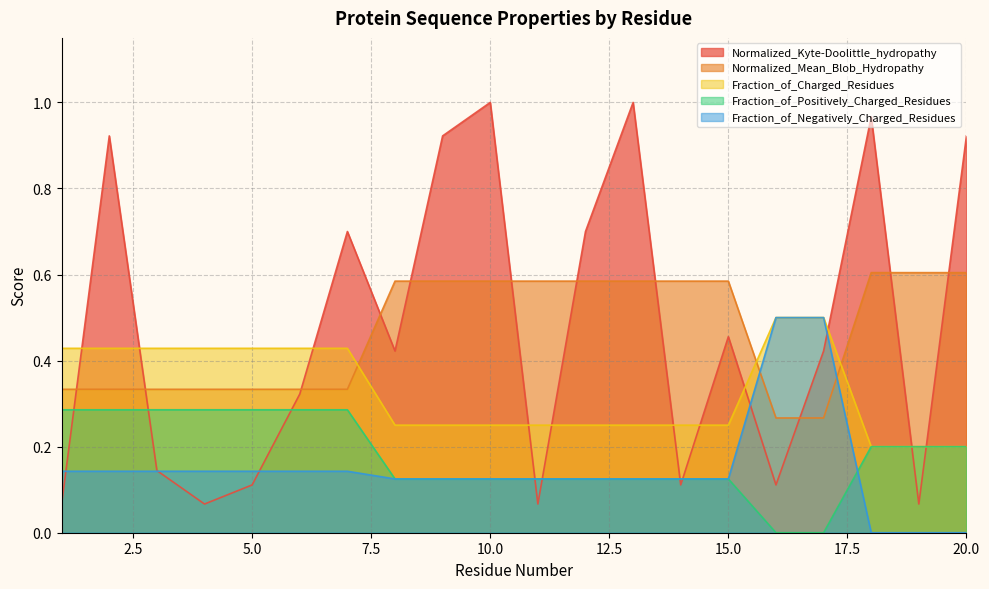

Is the value of Fraction_of_Negatively_Charged_Residues at 8 greater than the value of Fraction_of_Positively_Charged_Residues at 13?

No